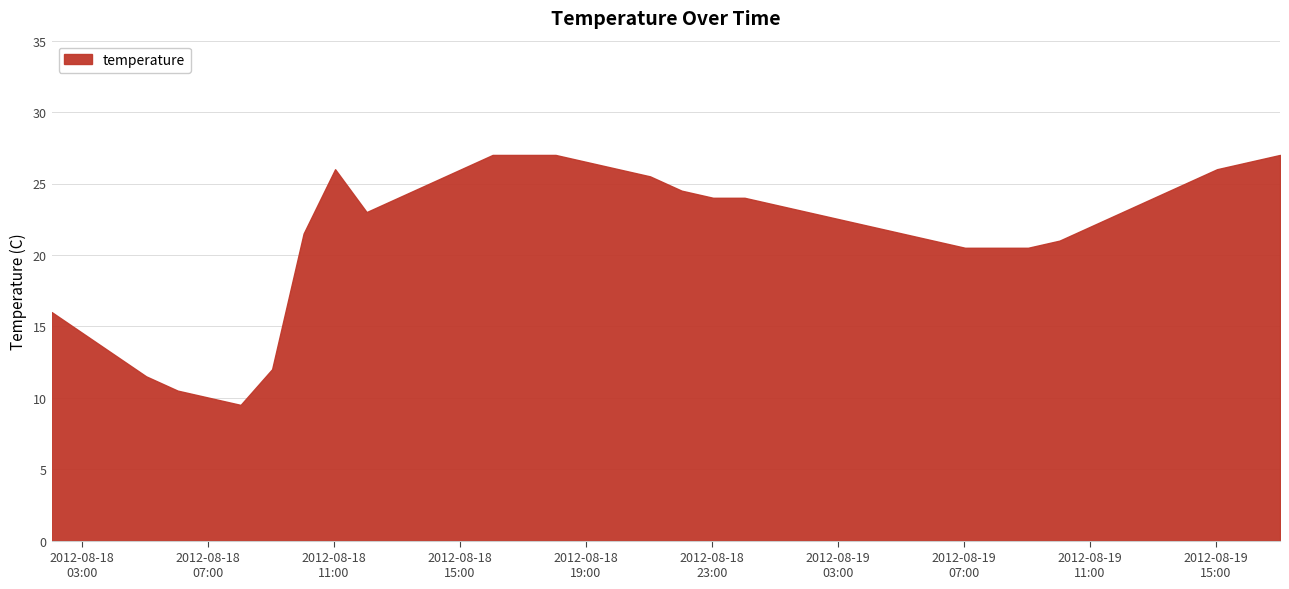

List the labels in order of value, largest first.

2012-08-18 16:02:00, 2012-08-18 17:02:00, 2012-08-18 18:02:00, 2012-08-19 17:02:00, 2012-08-18 19:02:00, 2012-08-19 16:02:00, 2012-08-18 11:02:00, 2012-08-18 15:02:00, 2012-08-18 20:02:00, 2012-08-19 15:02:00, 2012-08-18 21:02:00, 2012-08-18 14:02:00, 2012-08-19 14:02:00, 2012-08-18 22:02:00, 2012-08-18 13:02:00, 2012-08-18 23:02:00, 2012-08-19 00:02:00, 2012-08-19 13:02:00, 2012-08-19 01:02:00, 2012-08-18 12:02:00, 2012-08-19 02:02:00, 2012-08-19 12:02:00, 2012-08-19 03:02:00, 2012-08-19 04:02:00, 2012-08-19 11:02:00, 2012-08-18 10:02:00, 2012-08-19 05:02:00, 2012-08-19 06:02:00, 2012-08-19 10:02:00, 2012-08-19 07:02:00, 2012-08-19 08:02:00, 2012-08-19 09:02:00, 2012-08-18 02:02:00, 2012-08-18 03:02:00, 2012-08-18 04:02:00, 2012-08-18 09:02:00, 2012-08-18 05:02:00, 2012-08-18 06:02:00, 2012-08-18 07:02:00, 2012-08-18 08:02:00